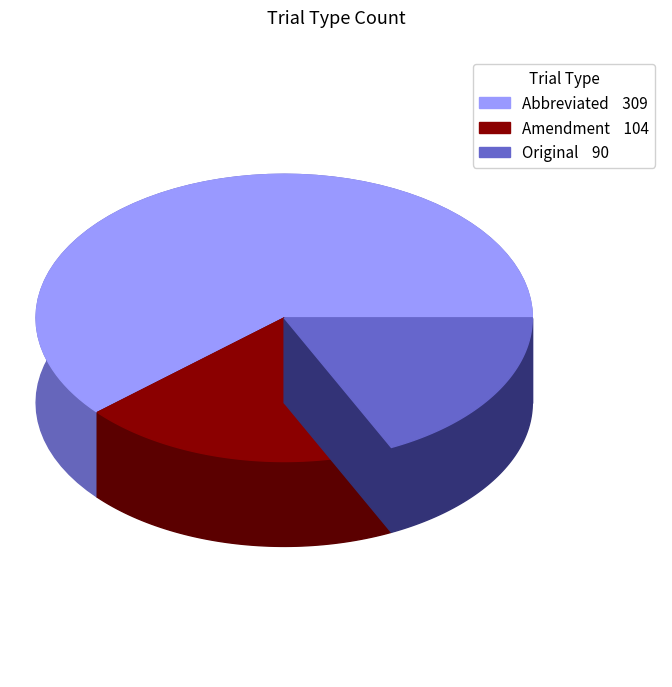

Do Original and Abbreviated together represent more than half of the pie?

Yes